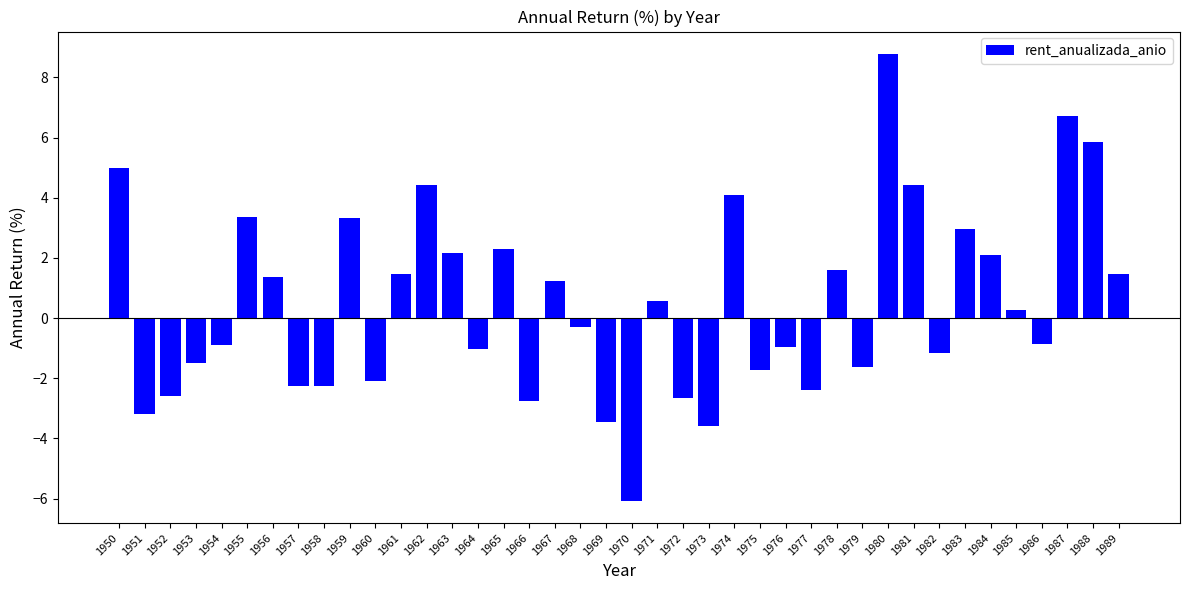

Are the bars horizontal?

No